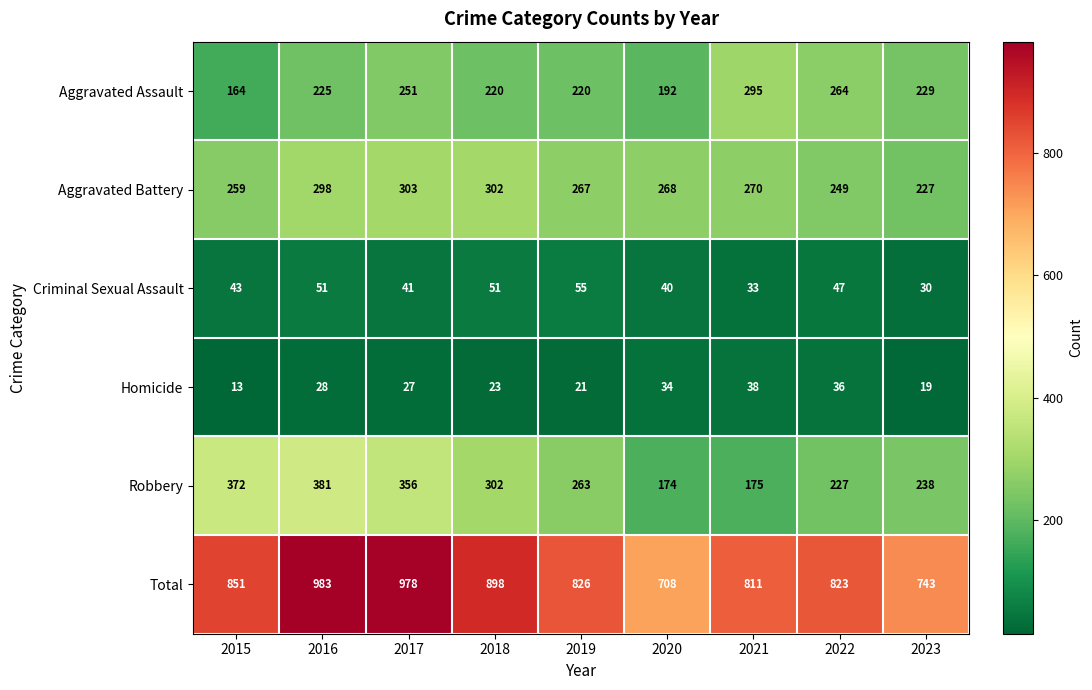

What is the difference between the highest and lowest values at 2017?

951